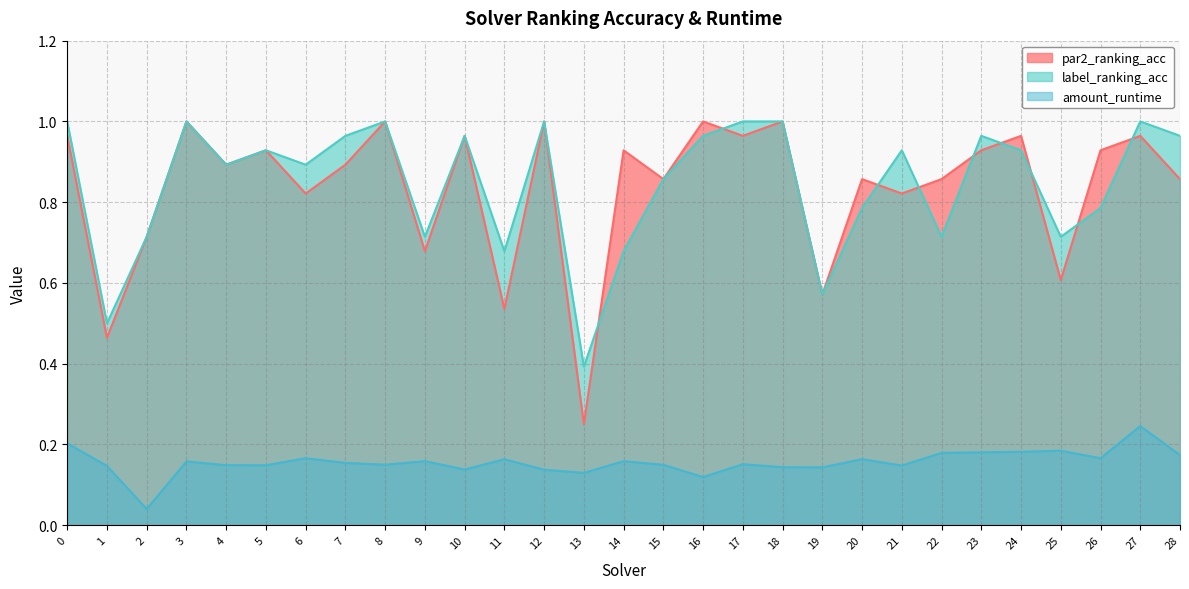

What is the greatest value displayed?

1.0